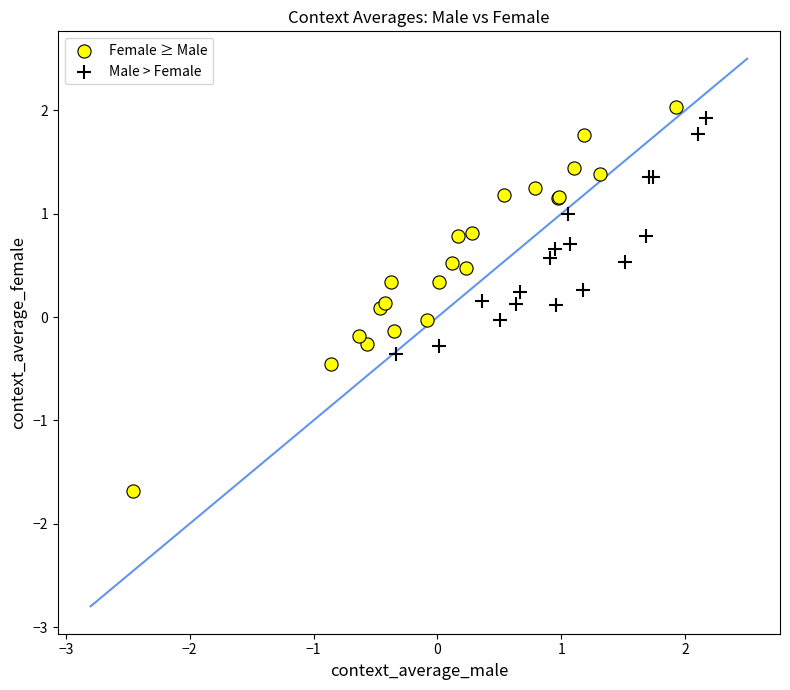

What are all the series names shown in the legend?

Female ≥ Male, Male > Female